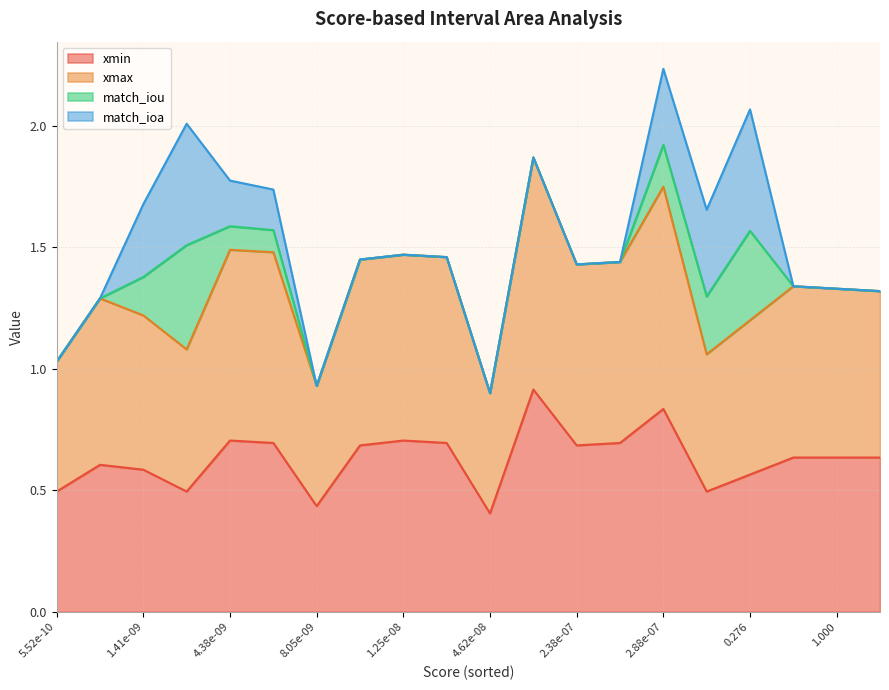

What is the average value of the xmax series?

0.7